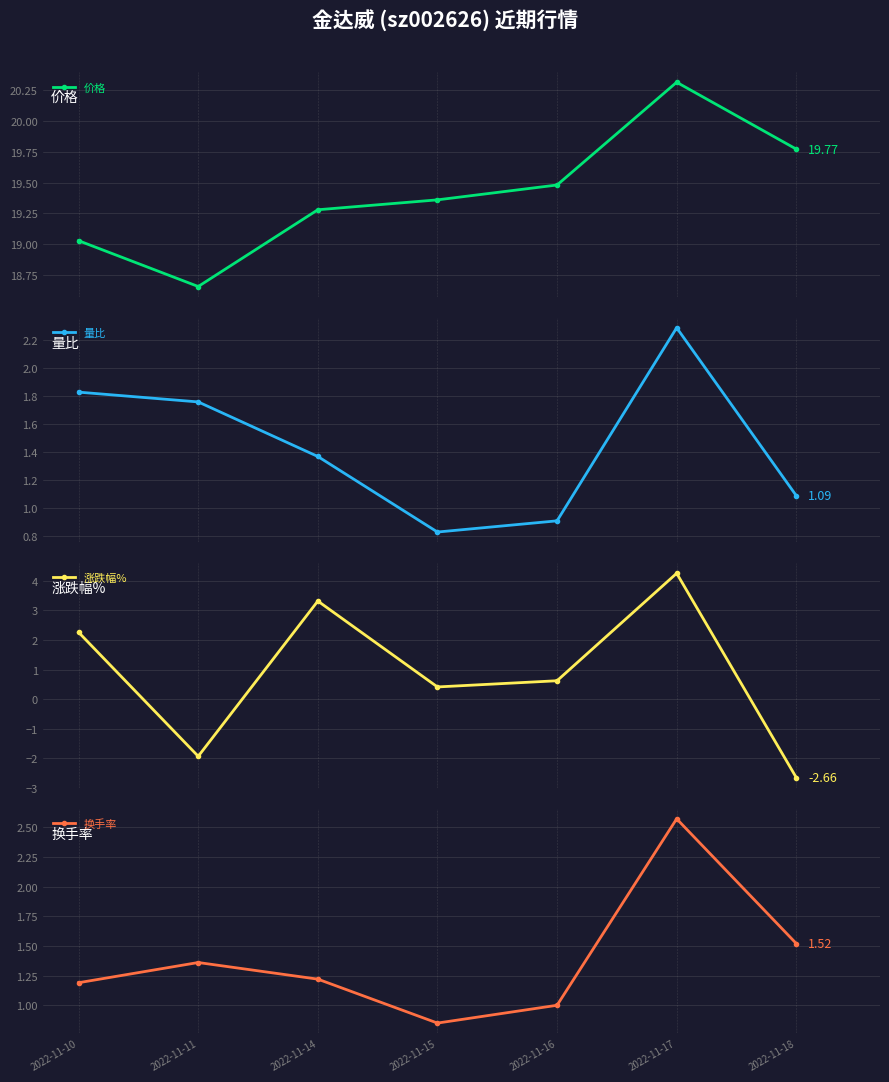

At which category does the chart reach its minimum across all series?

2022-11-18